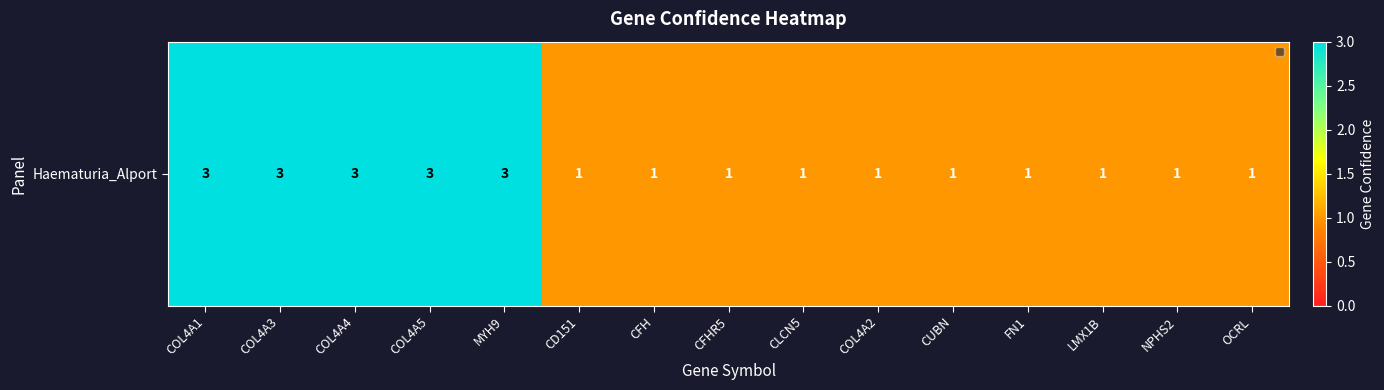

Reading left to right, extract all data points from this chart.

3	3	3	3	3	1	1	1	1	1	1	1	1	1	1